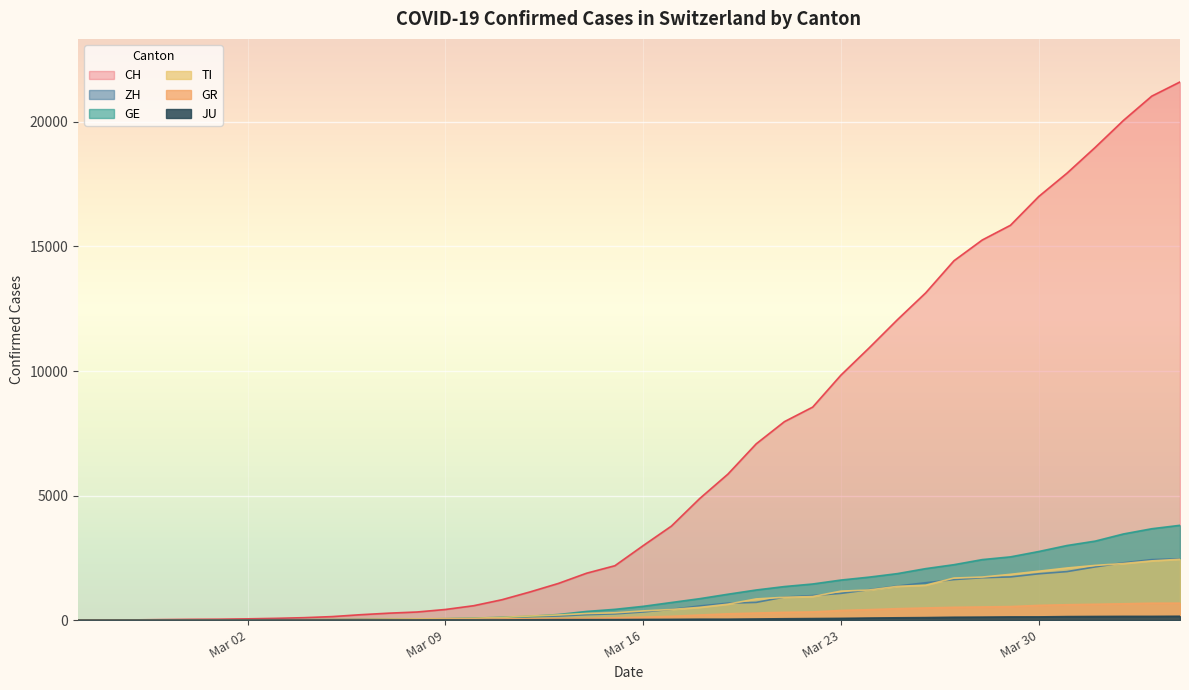

True or false: GR has a value of 93 at 2020-03-15.

True